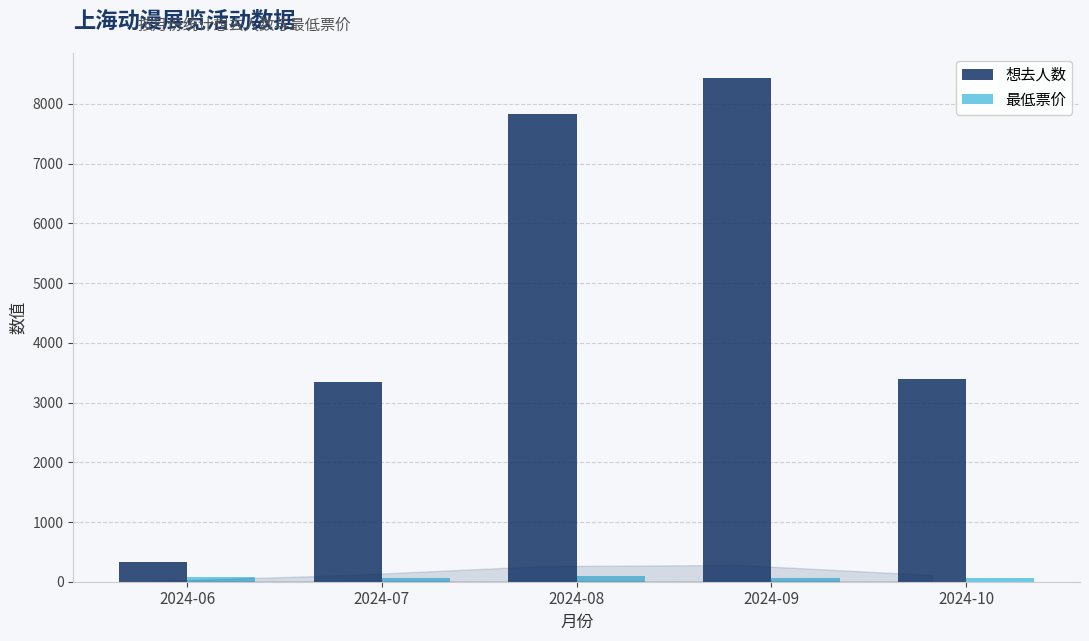

What is the sum of all 想去人数 values?

23344